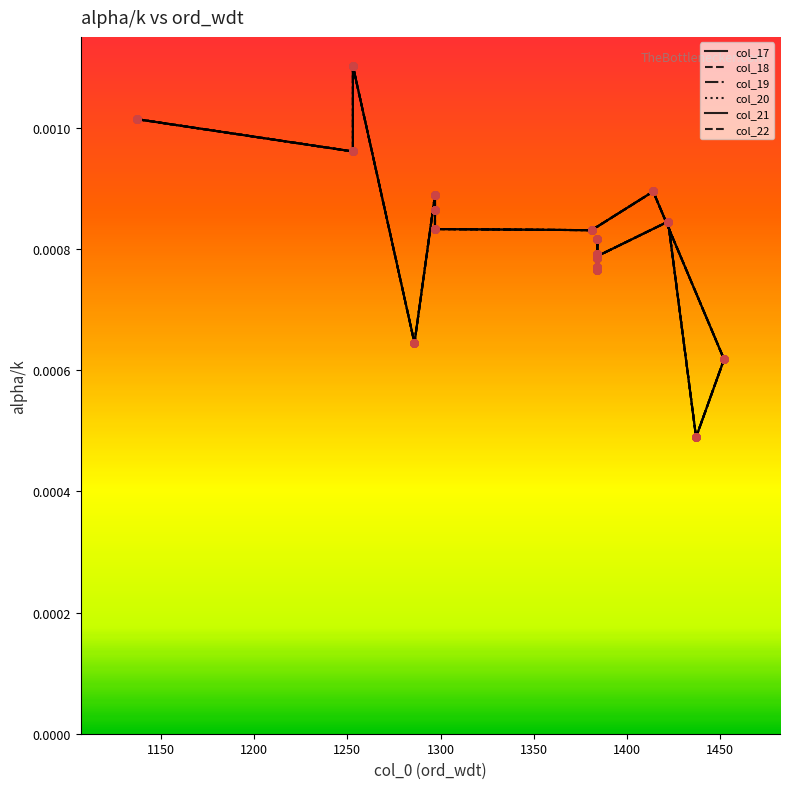

Is the value of col_22 at 19 greater than the value of col_20 at 10?

Yes